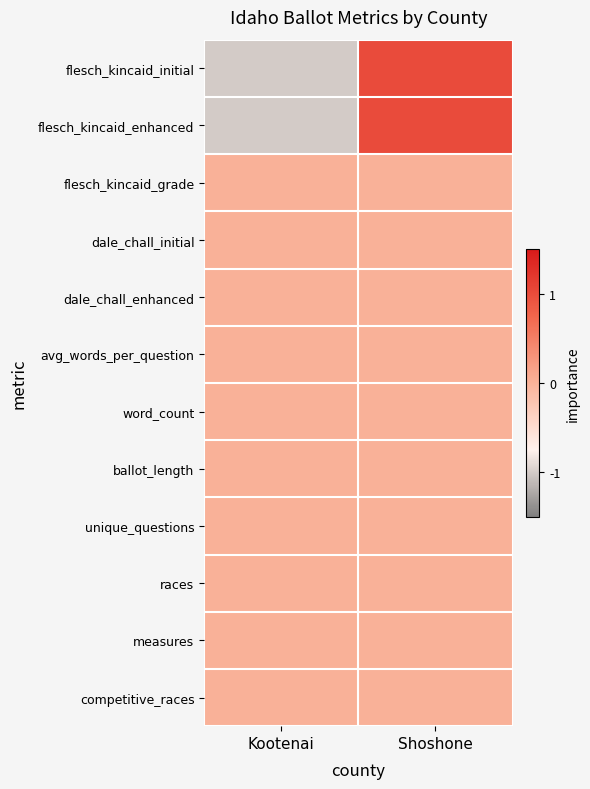

What is the difference between the highest and lowest values at Shoshone?

1